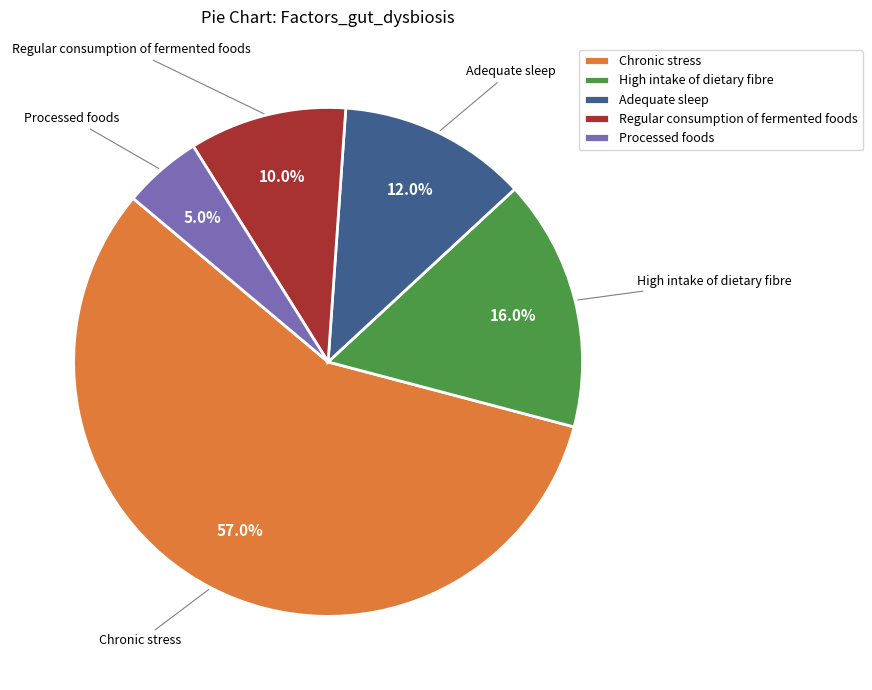

How many segments does this pie chart have?

5